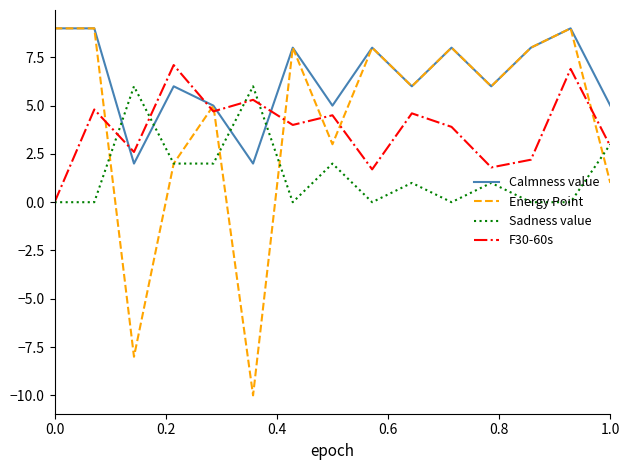

True or false: F30-60s and Energy Point cross at least once.

True